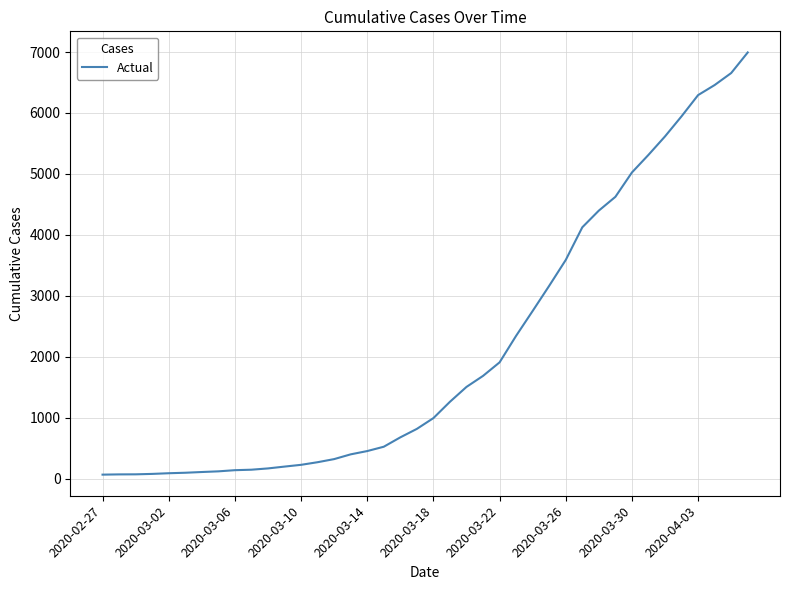

What is the greatest value displayed?

6994